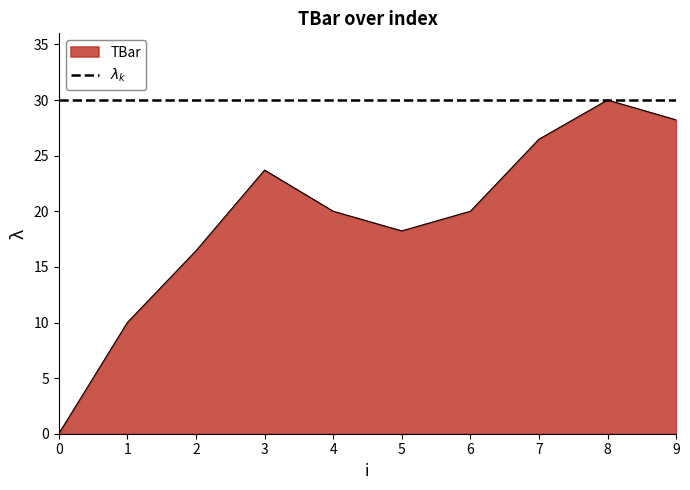

What is the difference between the values at 7 and 8?

3.5